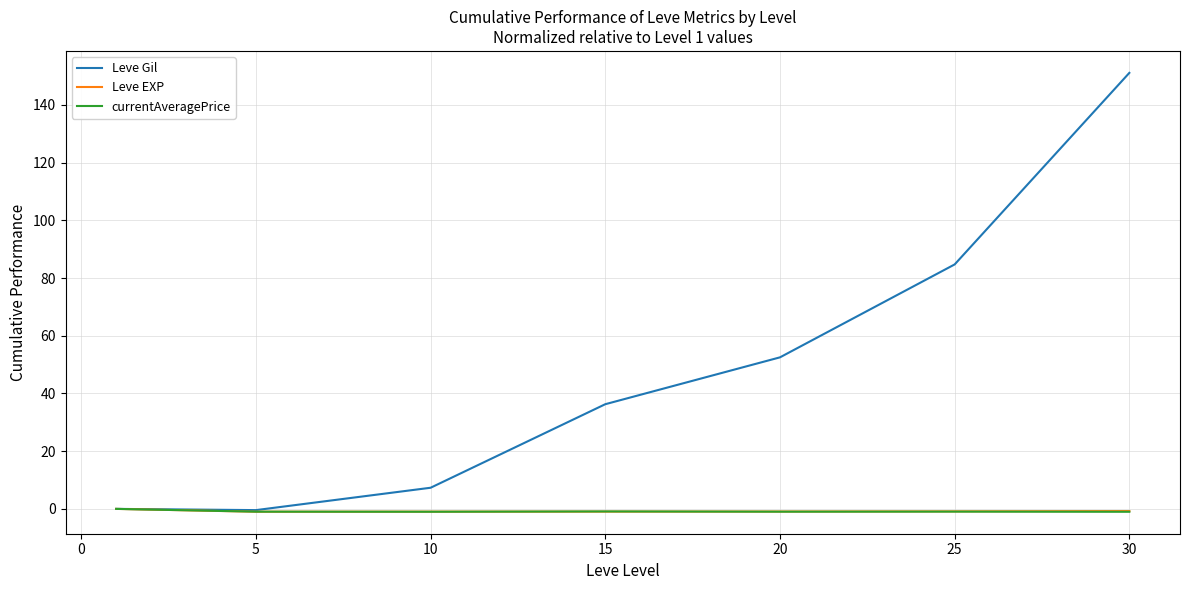

Which series has the largest total across all categories?

Leve Gil